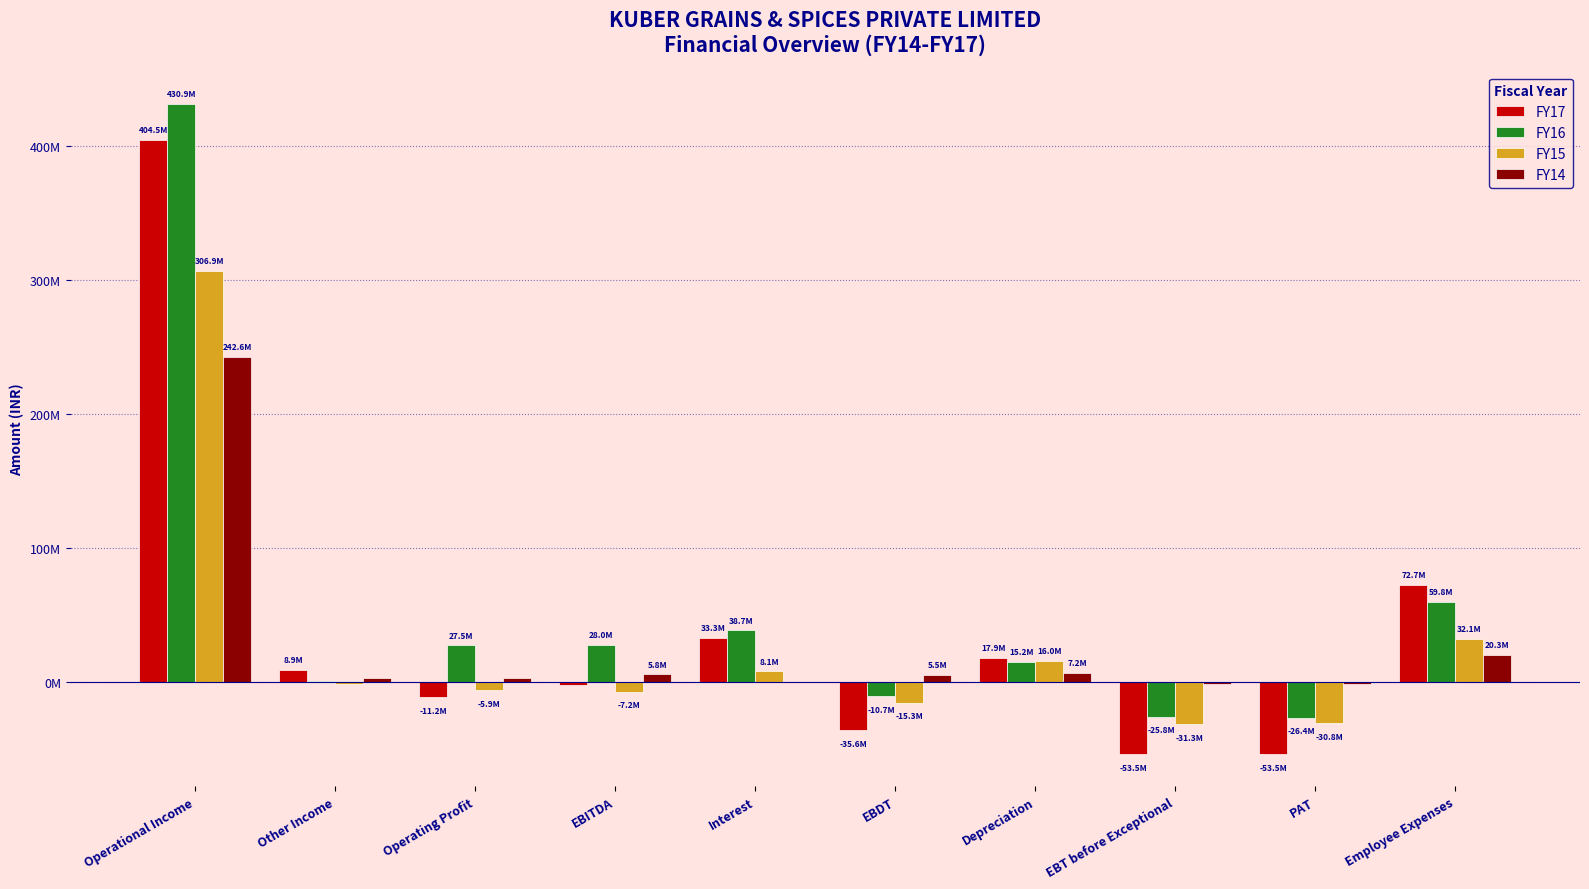

Rank the series at EBITDA from lowest to highest value.

FY15, FY17, FY14, FY16